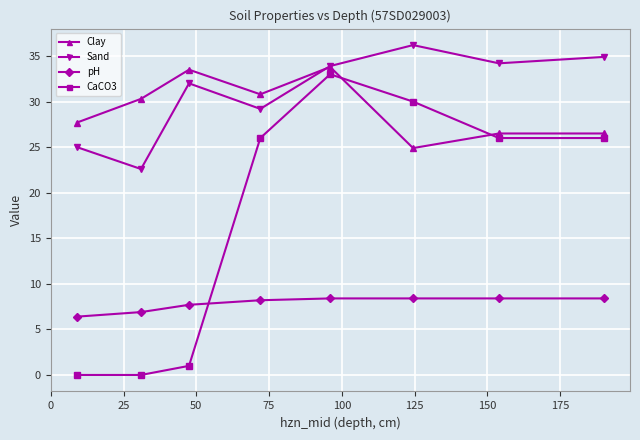

What is the maximum value shown in the chart?

36.2